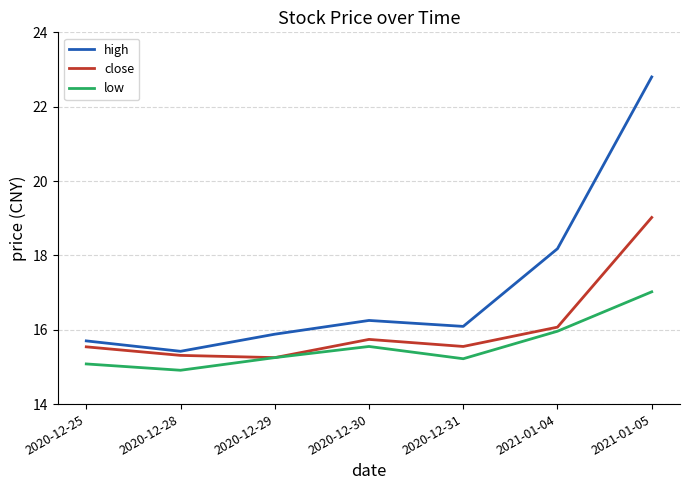

The close series shows 19.0 at 2021-01-05. True or false?

True